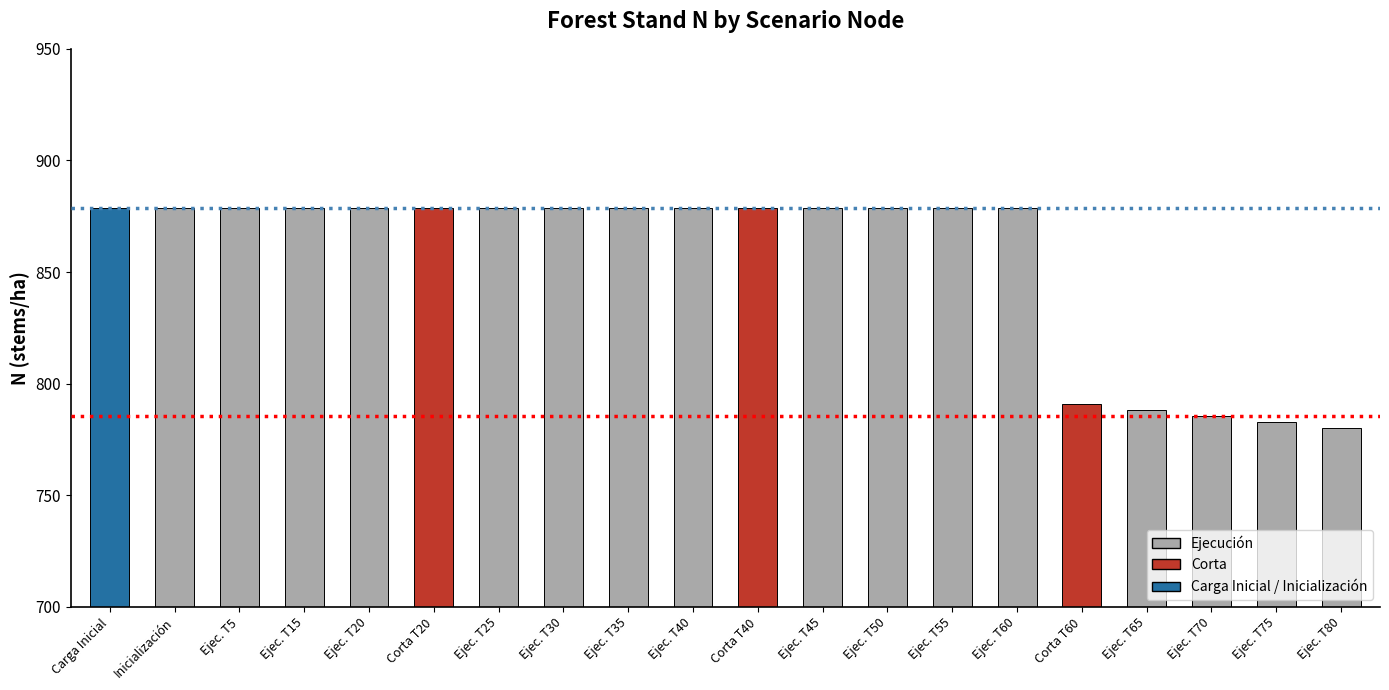

Which category has the lowest value across all series?

Ejec. T80